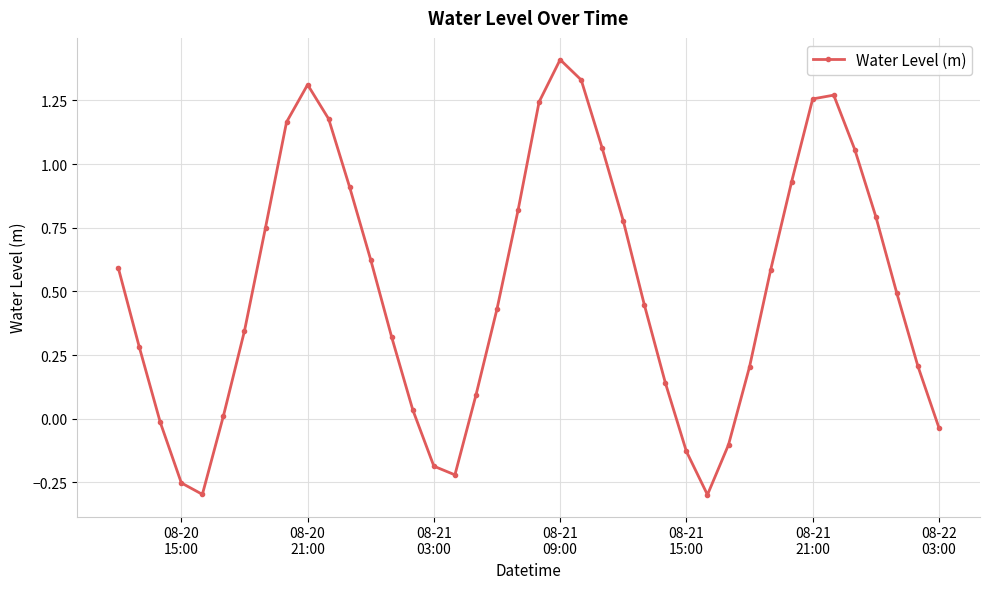

What is the difference between the maximum and minimum values?

1.7